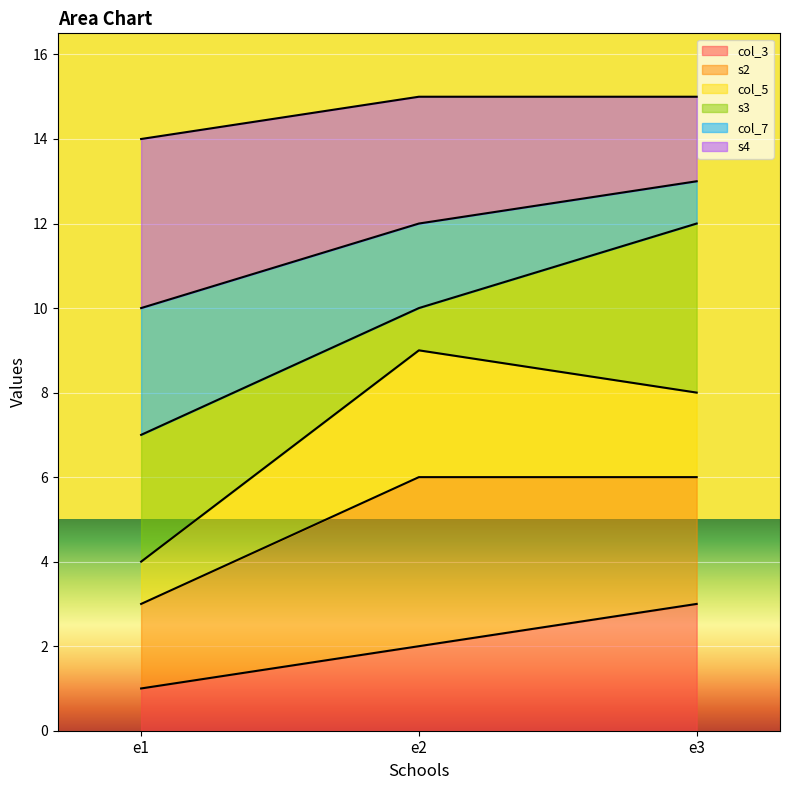

Rank the categories by col_3 value from highest to lowest.

e3, e2, e1